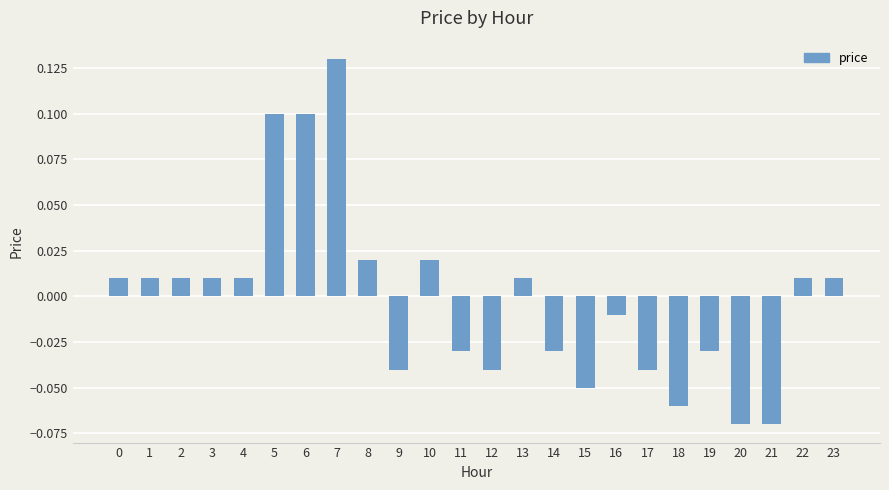

Which label corresponds to the largest value in the chart?

7